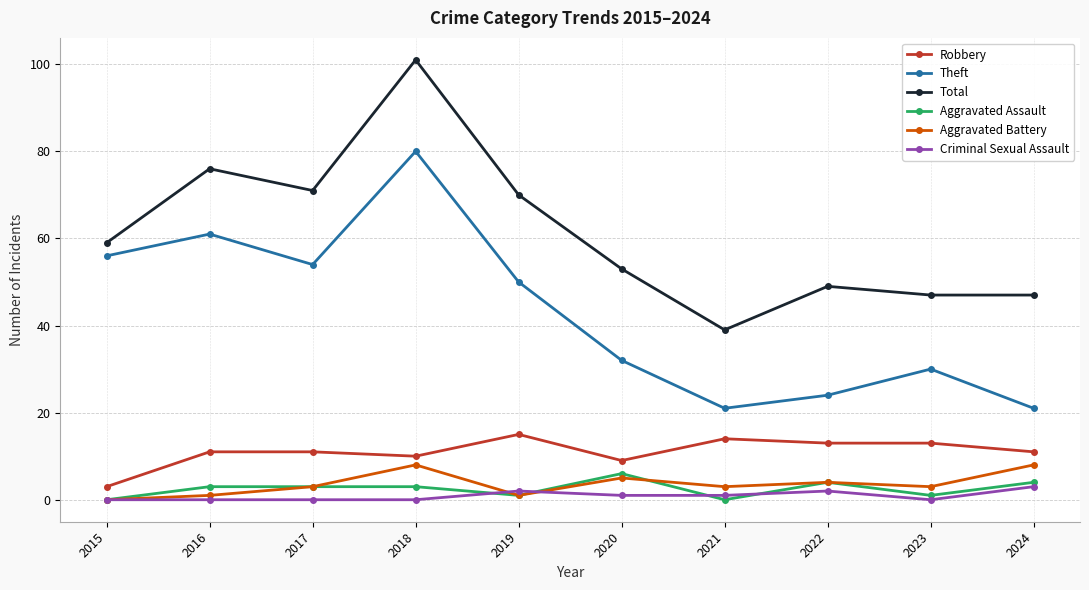

How many interior local valleys does the Theft series have?

2